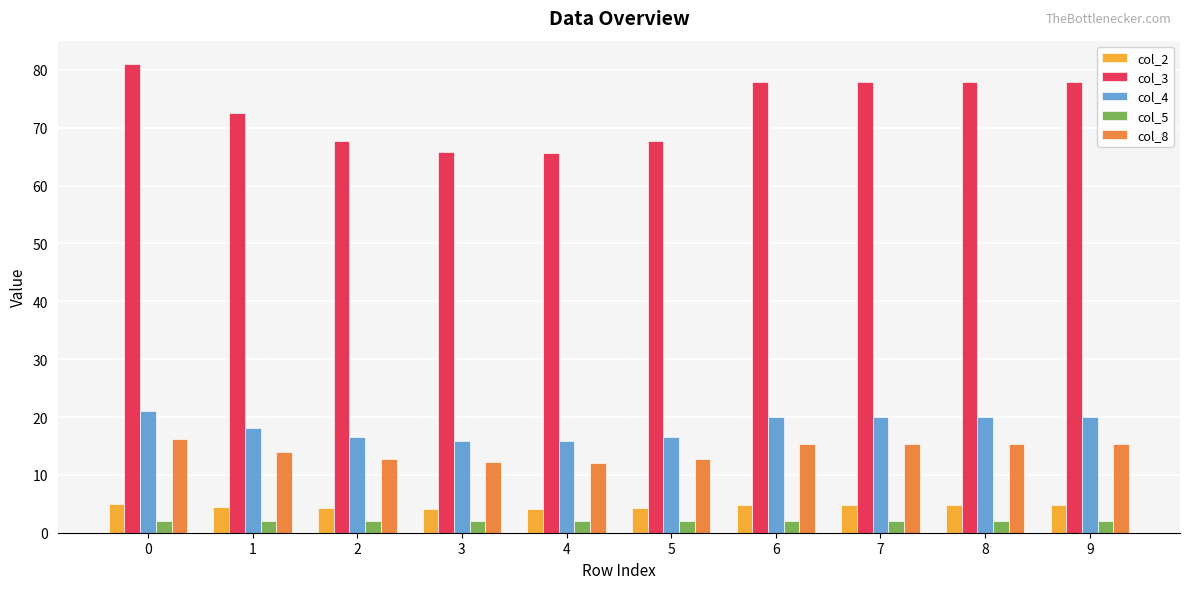

Which series has the largest total across all categories?

col_3